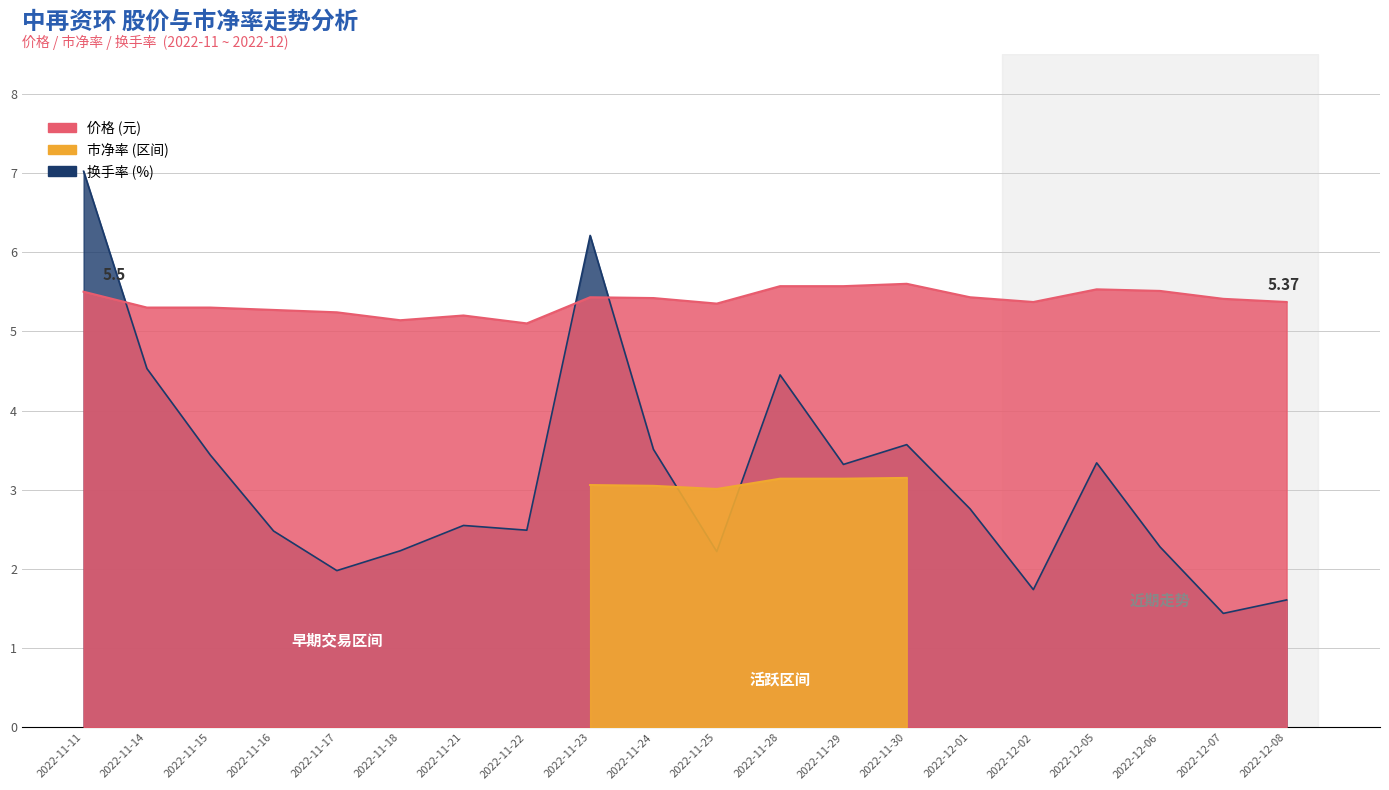

True or false: 价格 has a value of 5.6 at 2022-11-29.

True